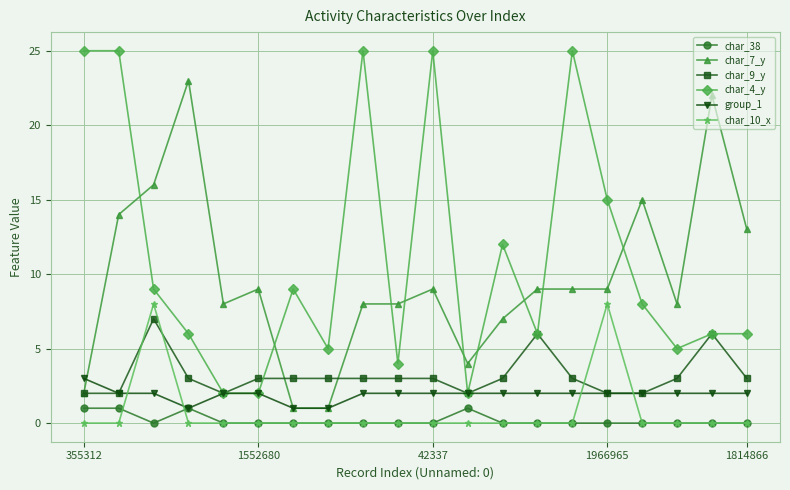

Which series has the largest total across all categories?

char_4_y